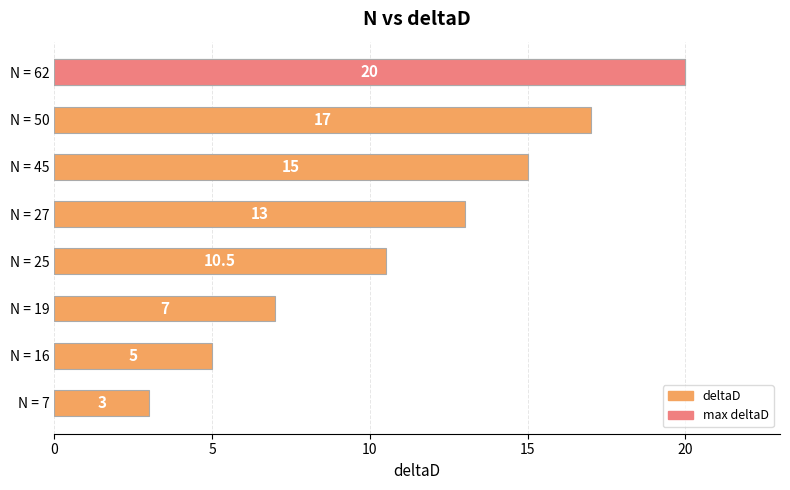

What is the difference between the maximum and minimum values?

17.0